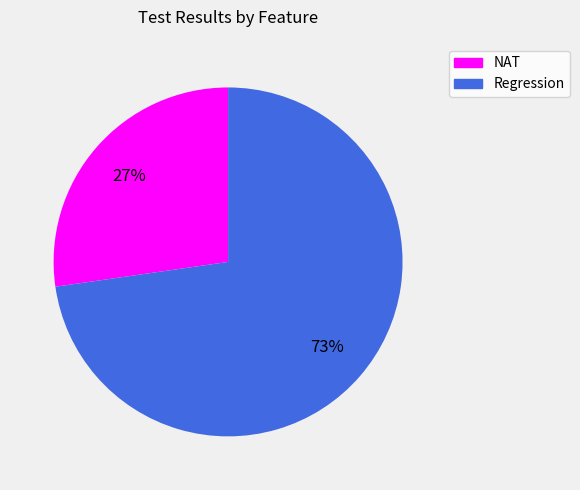

Is Regression the majority of the pie?

Yes